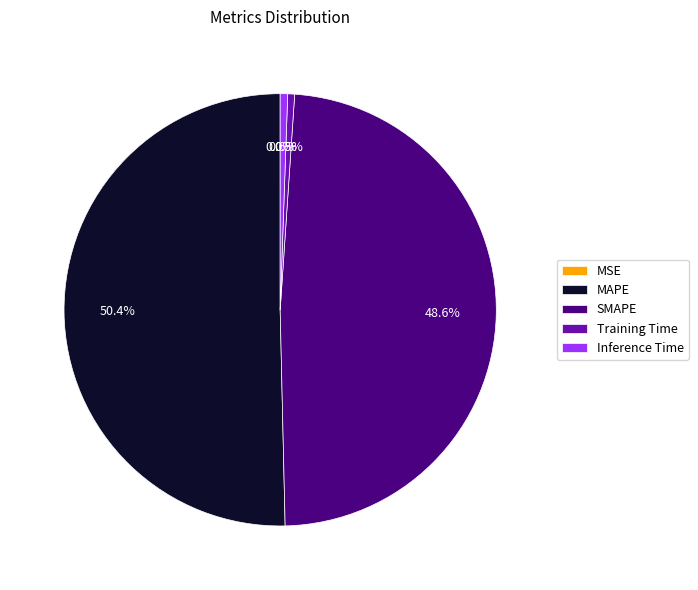

To the nearest percent, what is the difference between the largest and smallest slice percentages?

50%